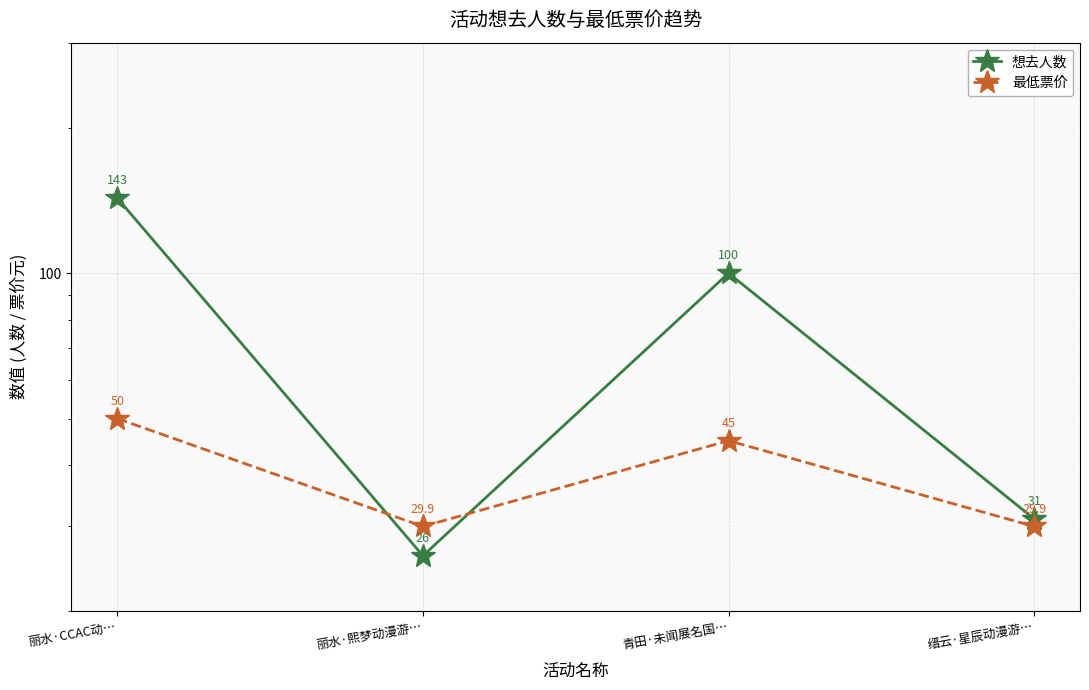

Is it true that 最低票价 equals 50.0 at 丽水·CCAC动…?

True